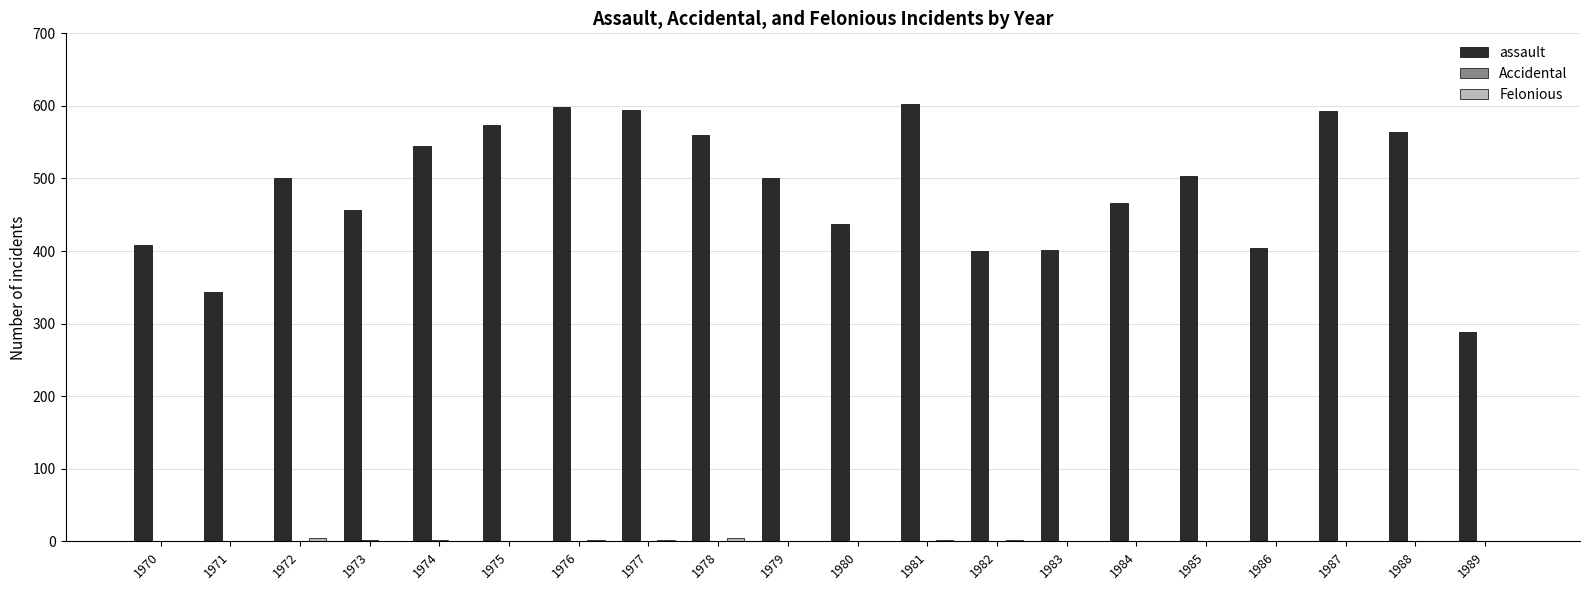

What is the total value across all series at 1975?

574